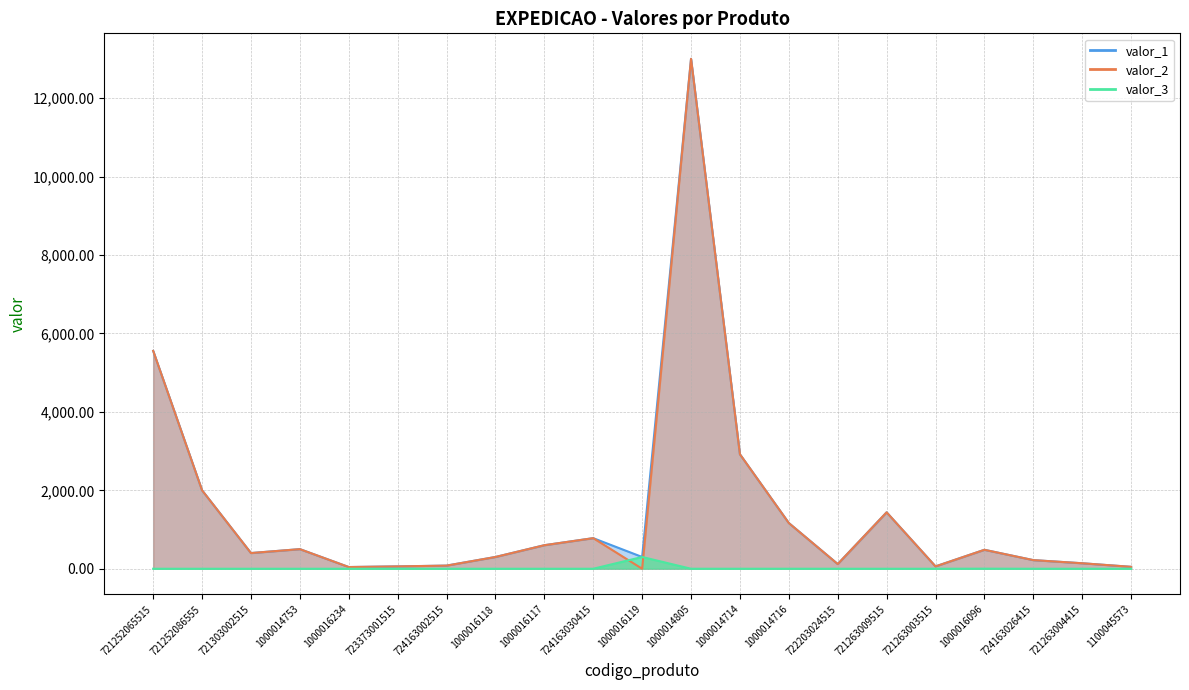

Which series has the largest range (max minus min)?

valor_2